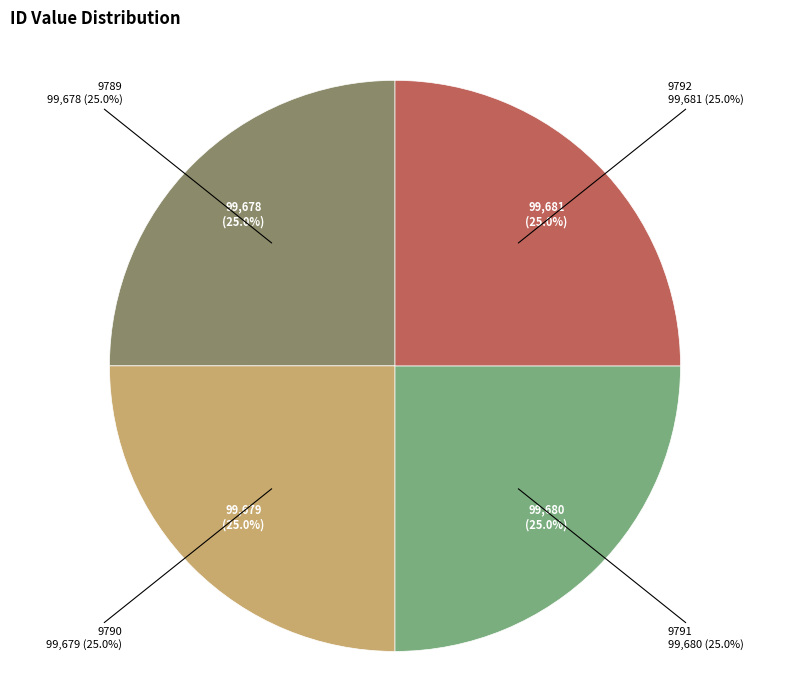

Does 9791 account for over 50% of the chart?

No